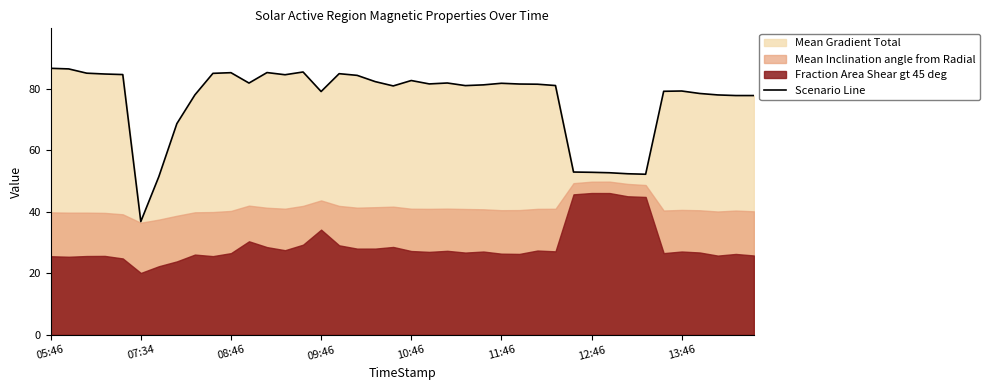

Is it true that Scenario Line equals 10.6 at 12:46?

False